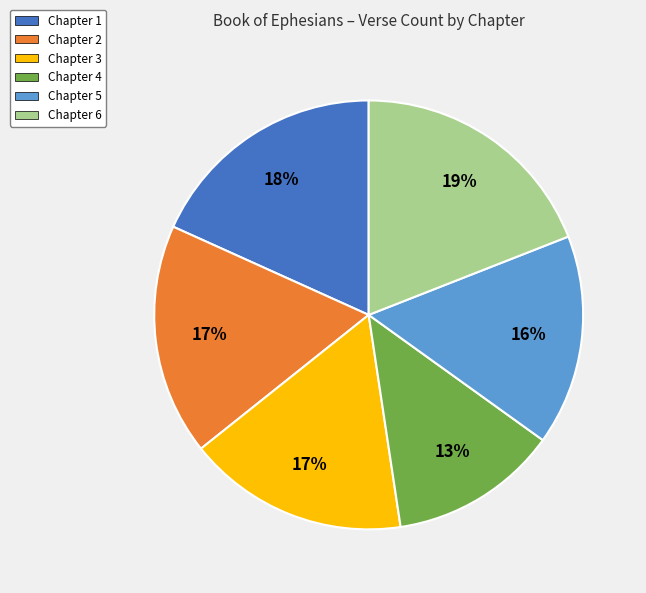

Is Chapter 1 the majority of the pie?

No